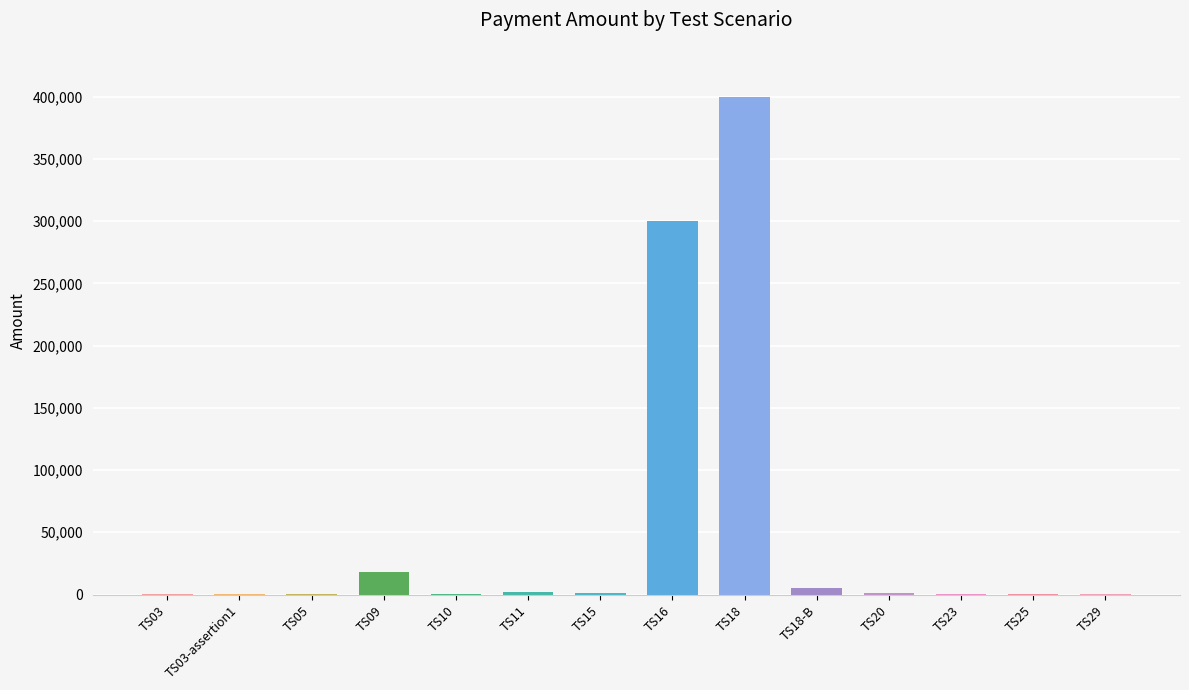

What is the maximum value shown in the chart?

400000